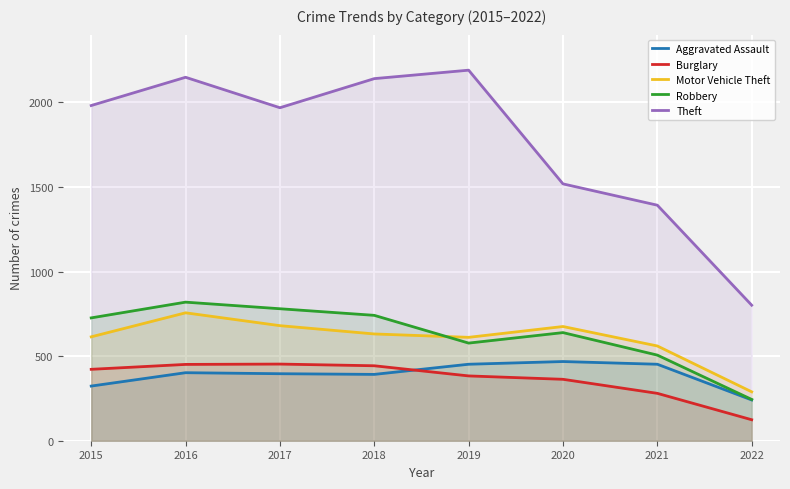

In Aggravated Assault, how many points are higher than both neighbors (excluding endpoints)?

2